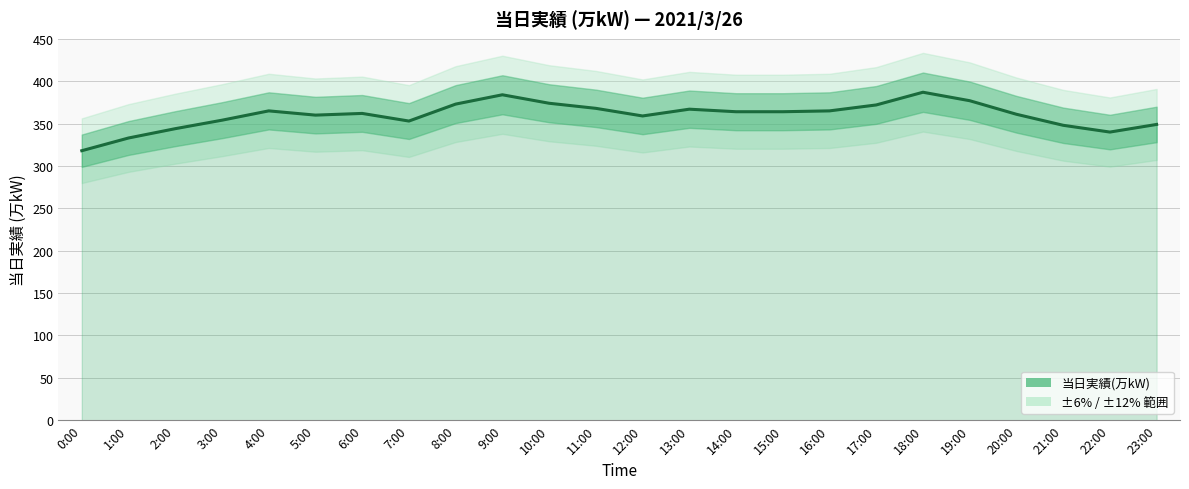

Where is the first local minimum?

5:00